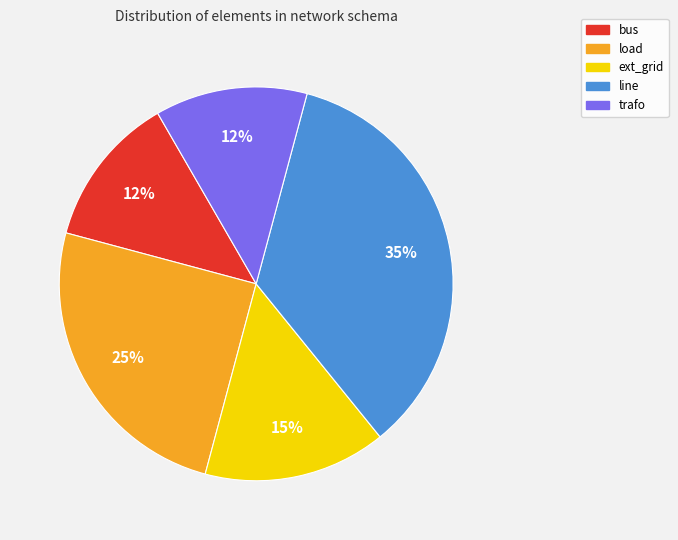

Which has a higher value, bus or ext_grid?

ext_grid